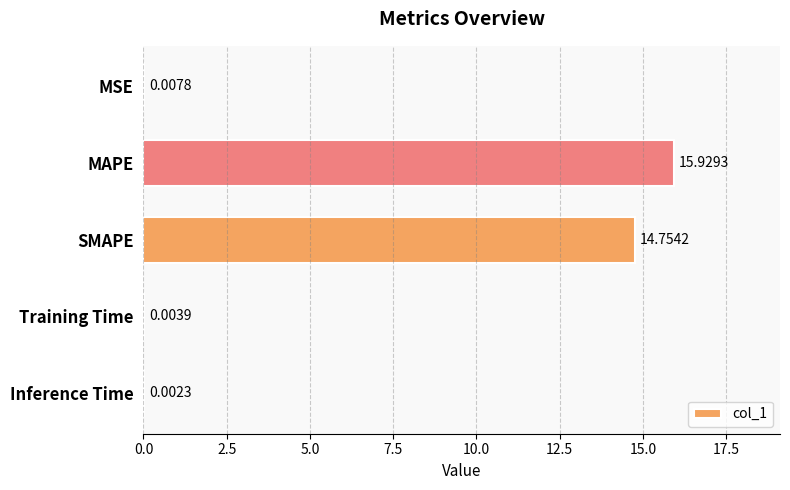

Where is the data nearest to the value 7?

MSE